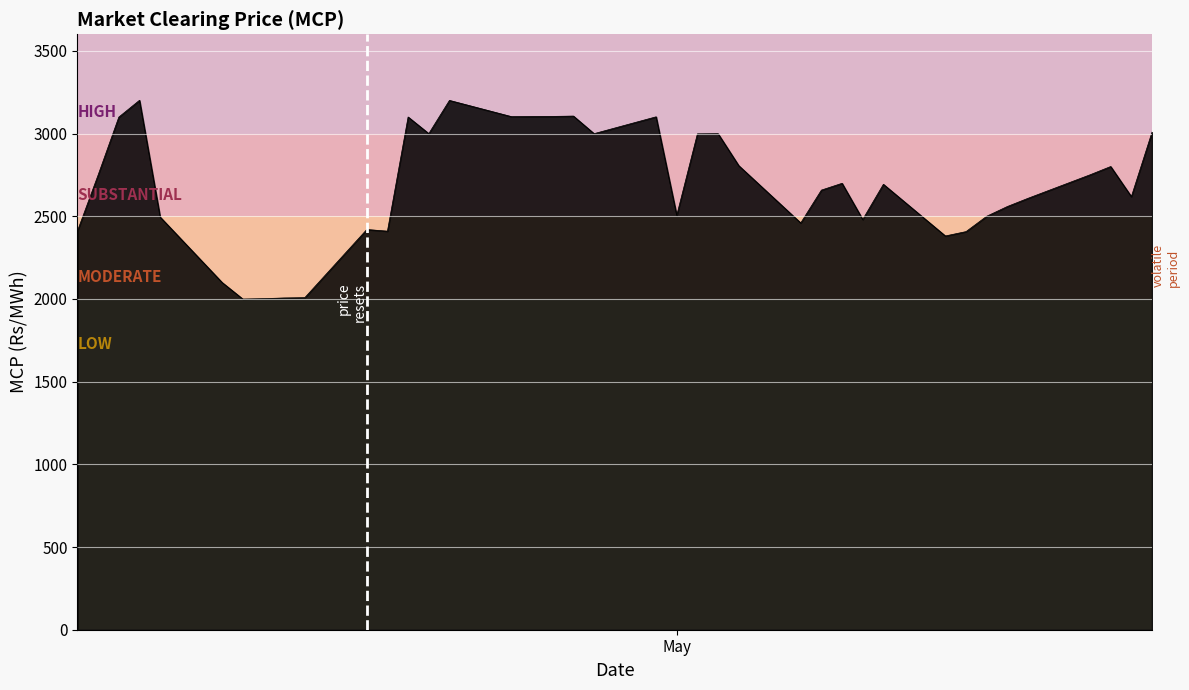

What is the minimum value shown in the chart?

1999.3